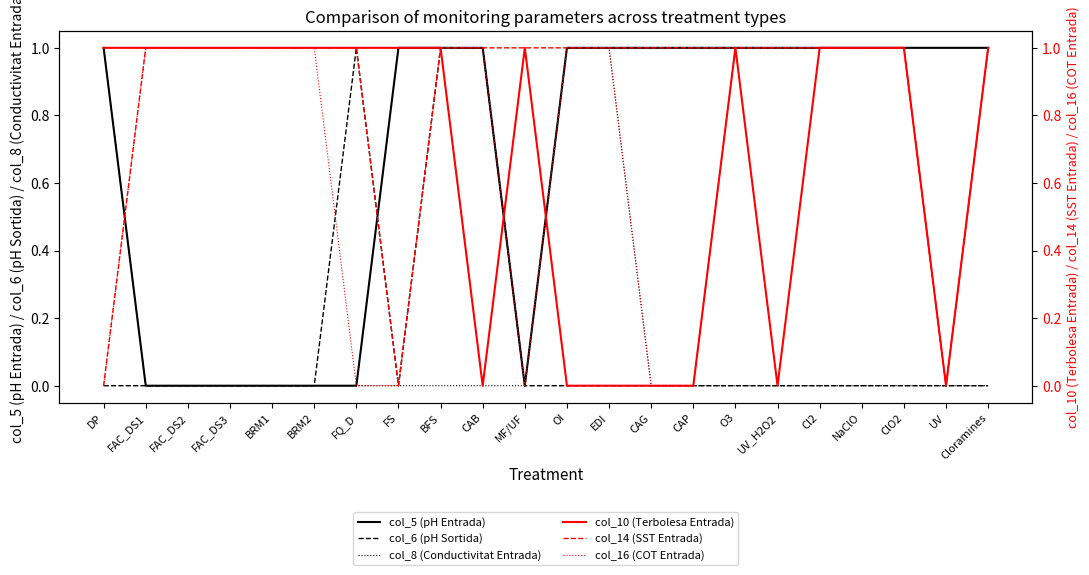

True or false: col_6 (pH Sortida) has a value of 1 at CAB.

True